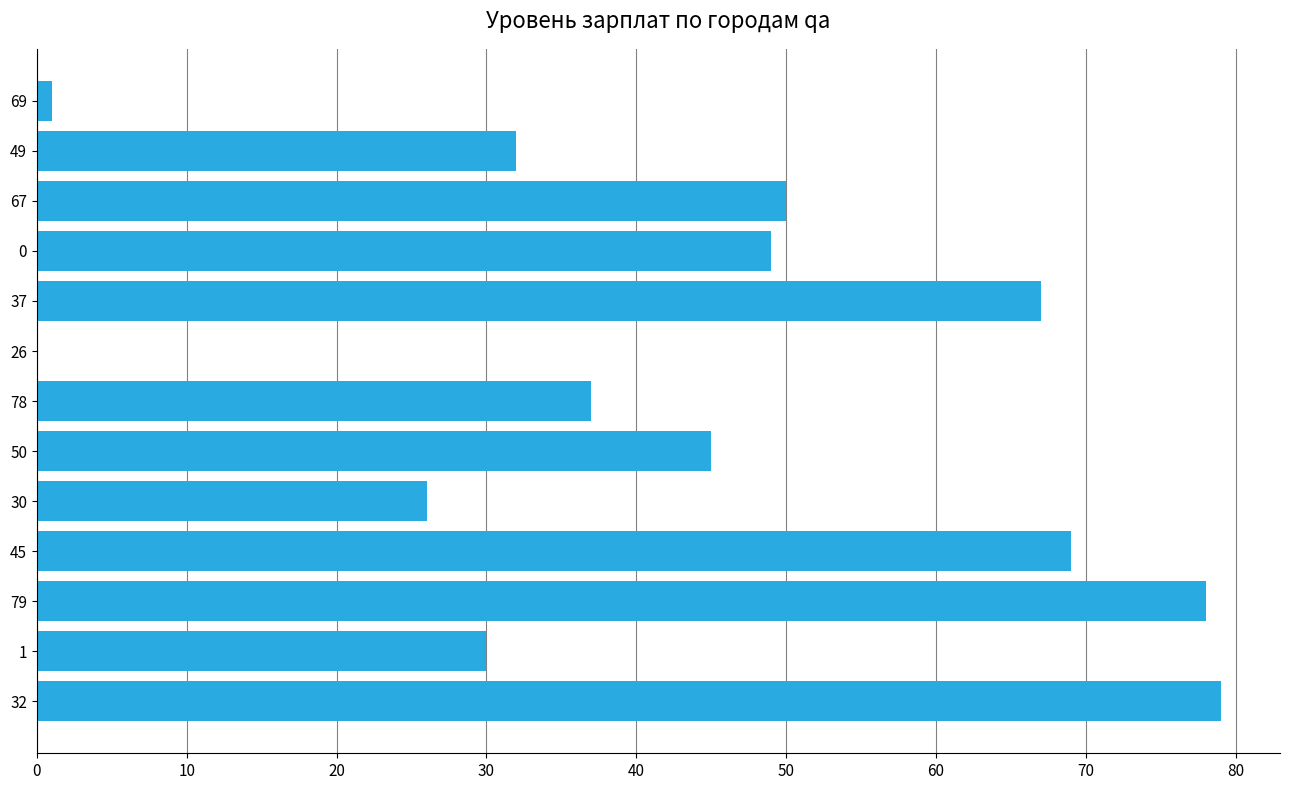

What is the sum of all values?

563